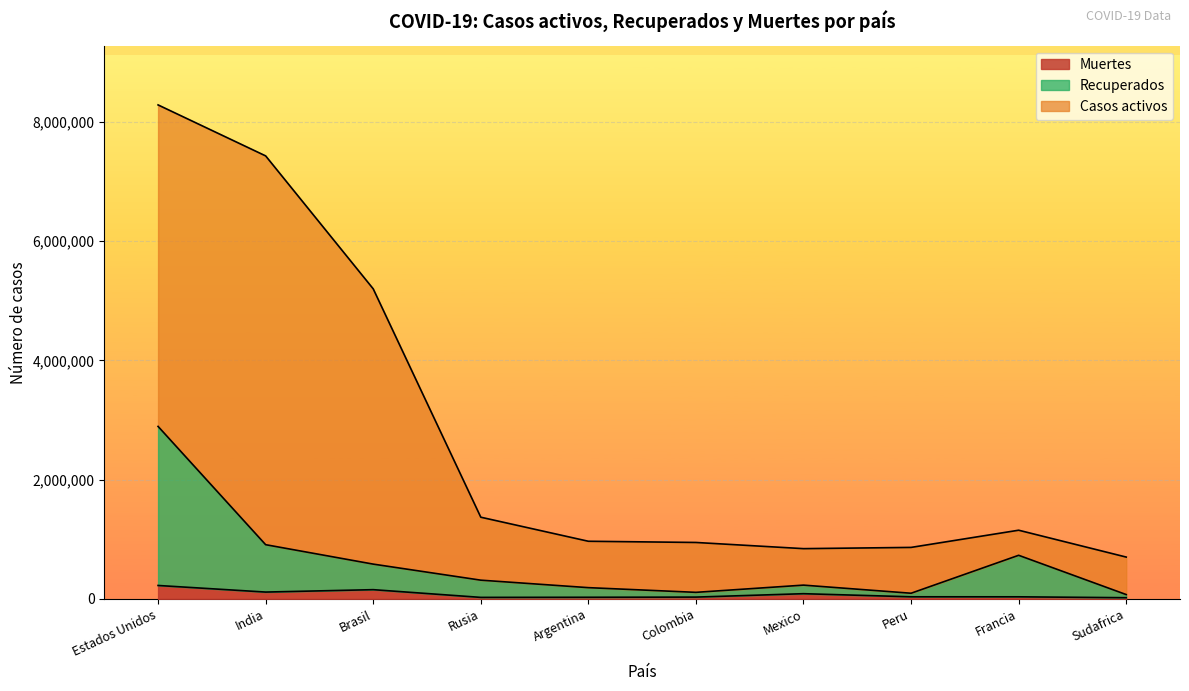

What is the maximum value for Recuperados?

2892877